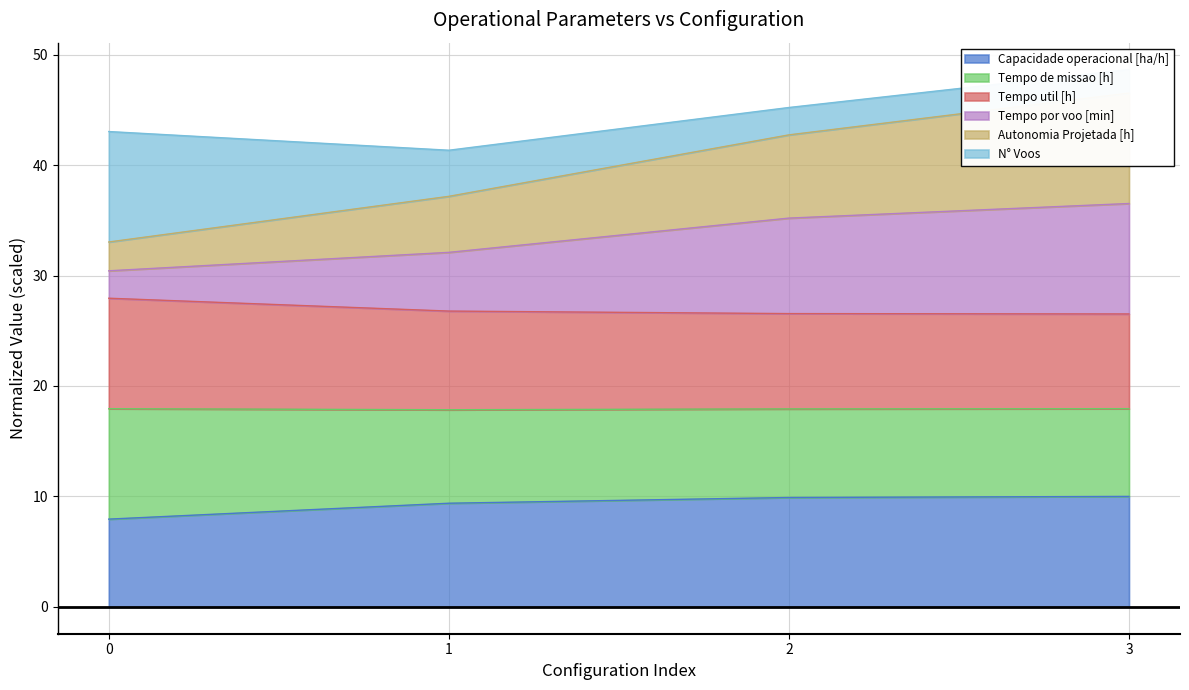

True or false: Capacidade operacional [ha/h] has more than 1 interior local peaks.

False